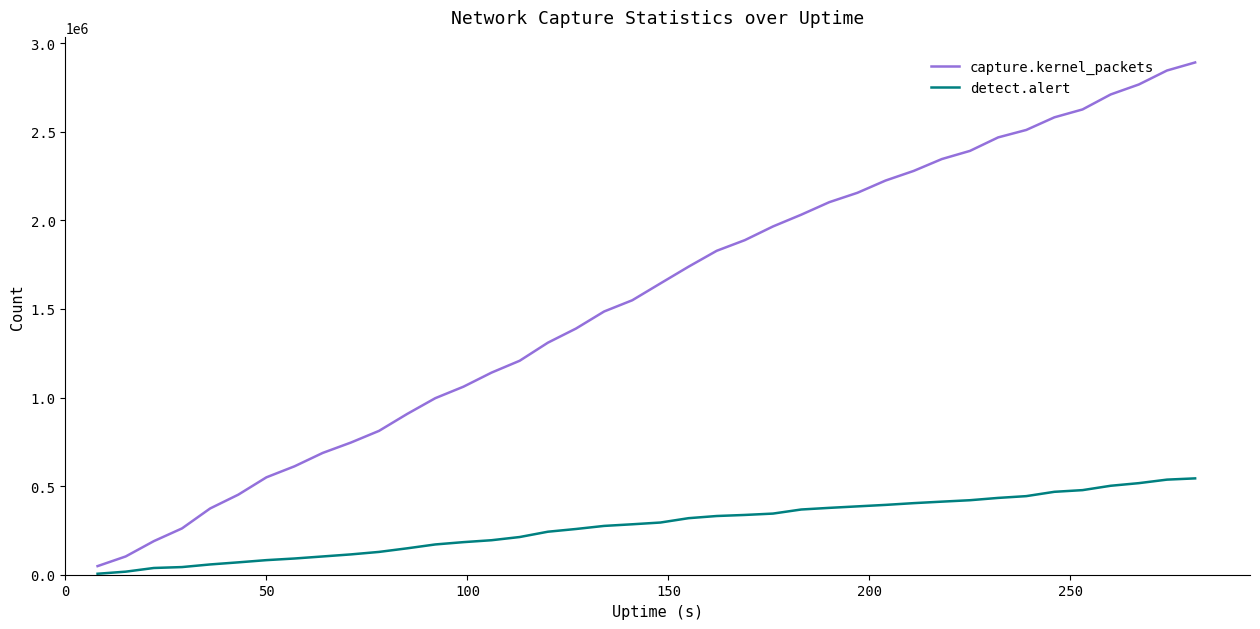

Which series has the largest total across all categories?

capture.kernel_packets